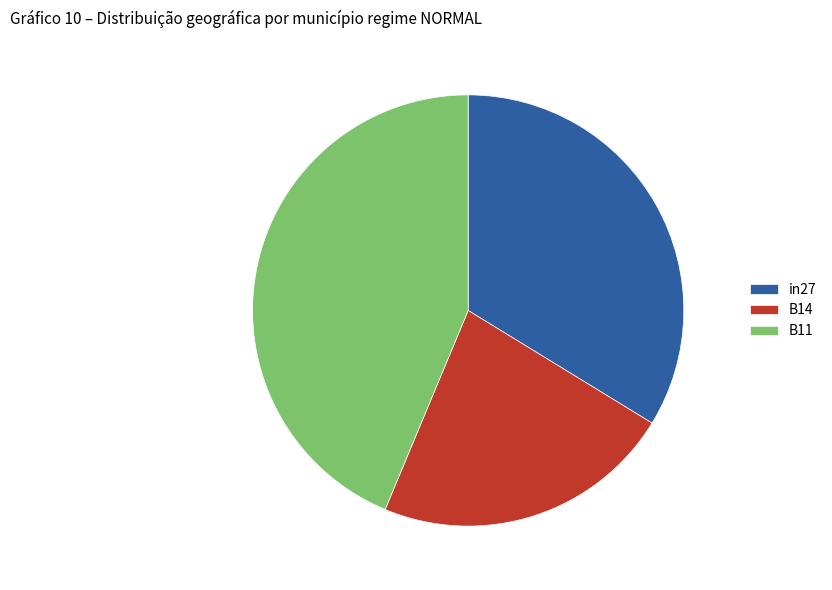

True or false: in27 accounts for 34% of the total.

True